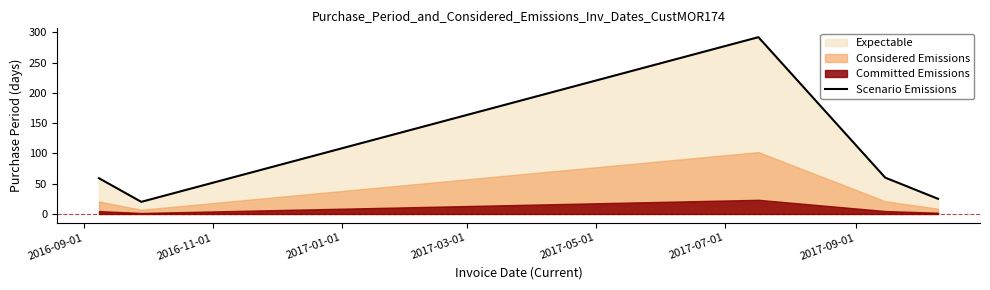

Reading left to right, what are all the values shown in this chart?

59	20	292	60	25